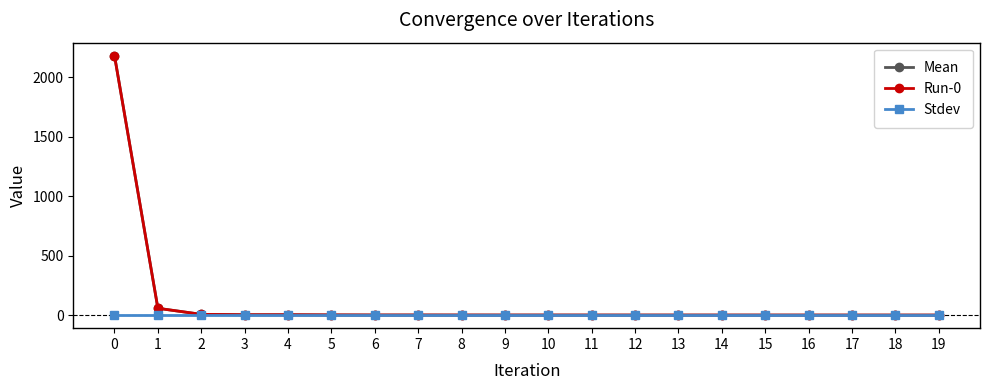

Rank the series by their maximum value, from highest to lowest.

Mean, Run-0, Stdev